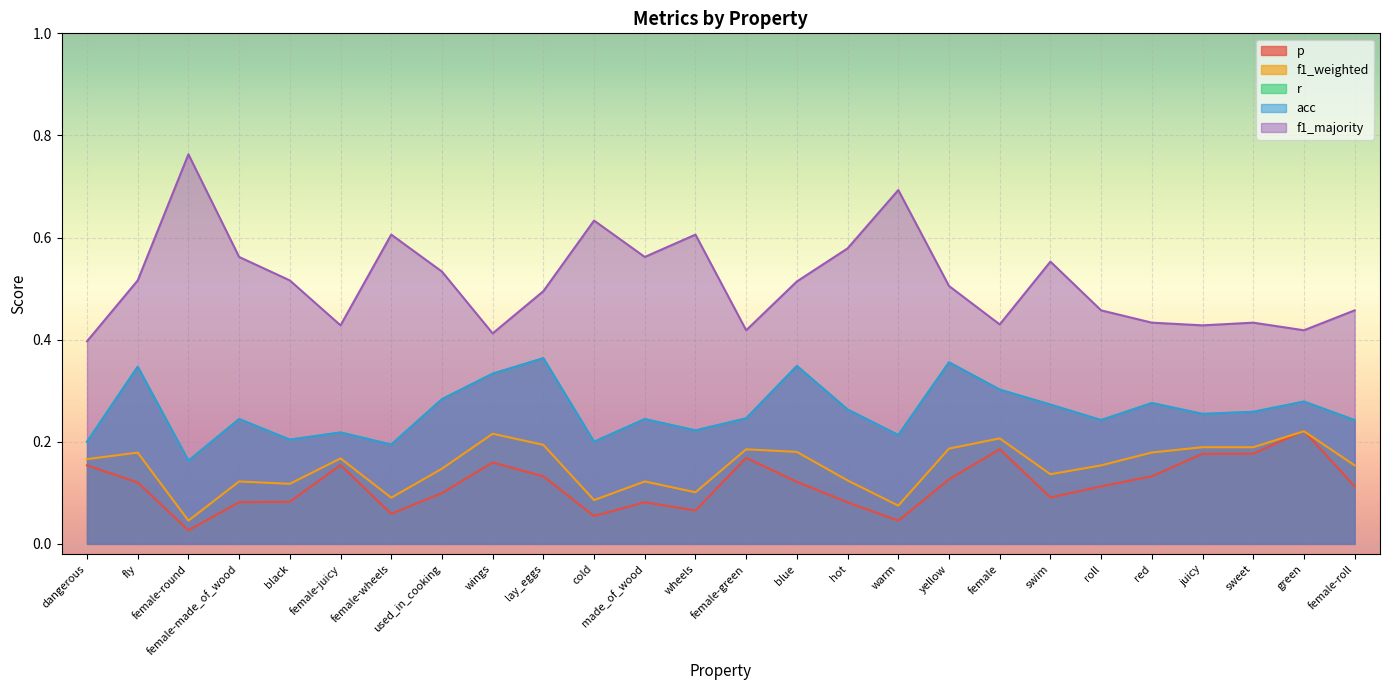

True or false: f1_majority and acc intersect in this chart.

False